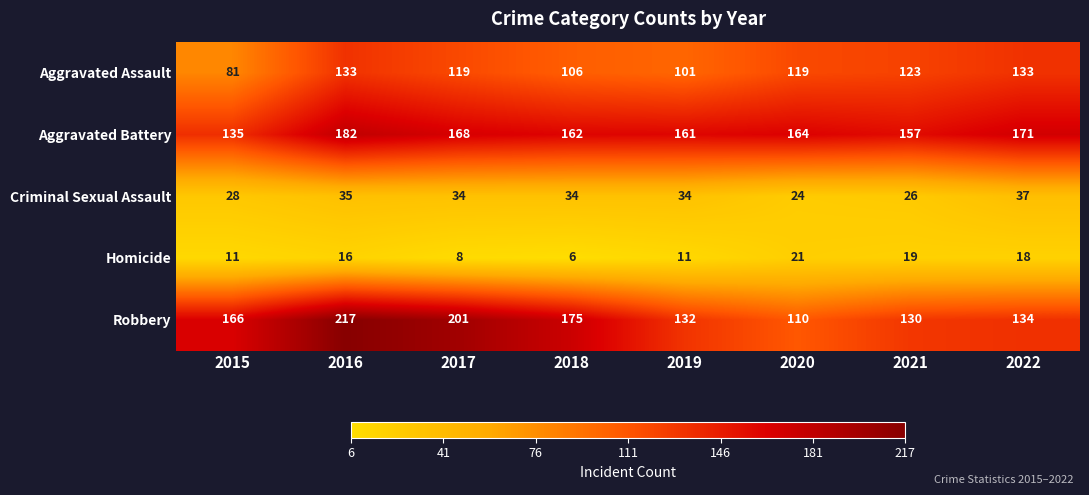

At which category is the sum across all series the highest?

2016